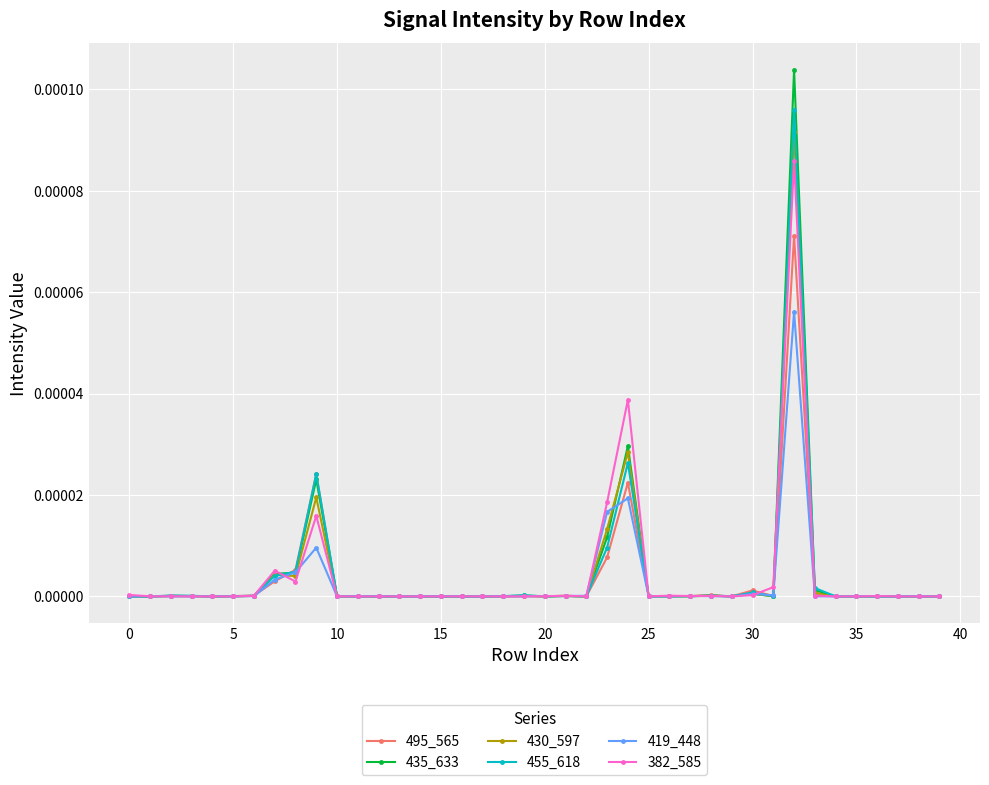

Which series has the largest range (max minus min)?

435_633